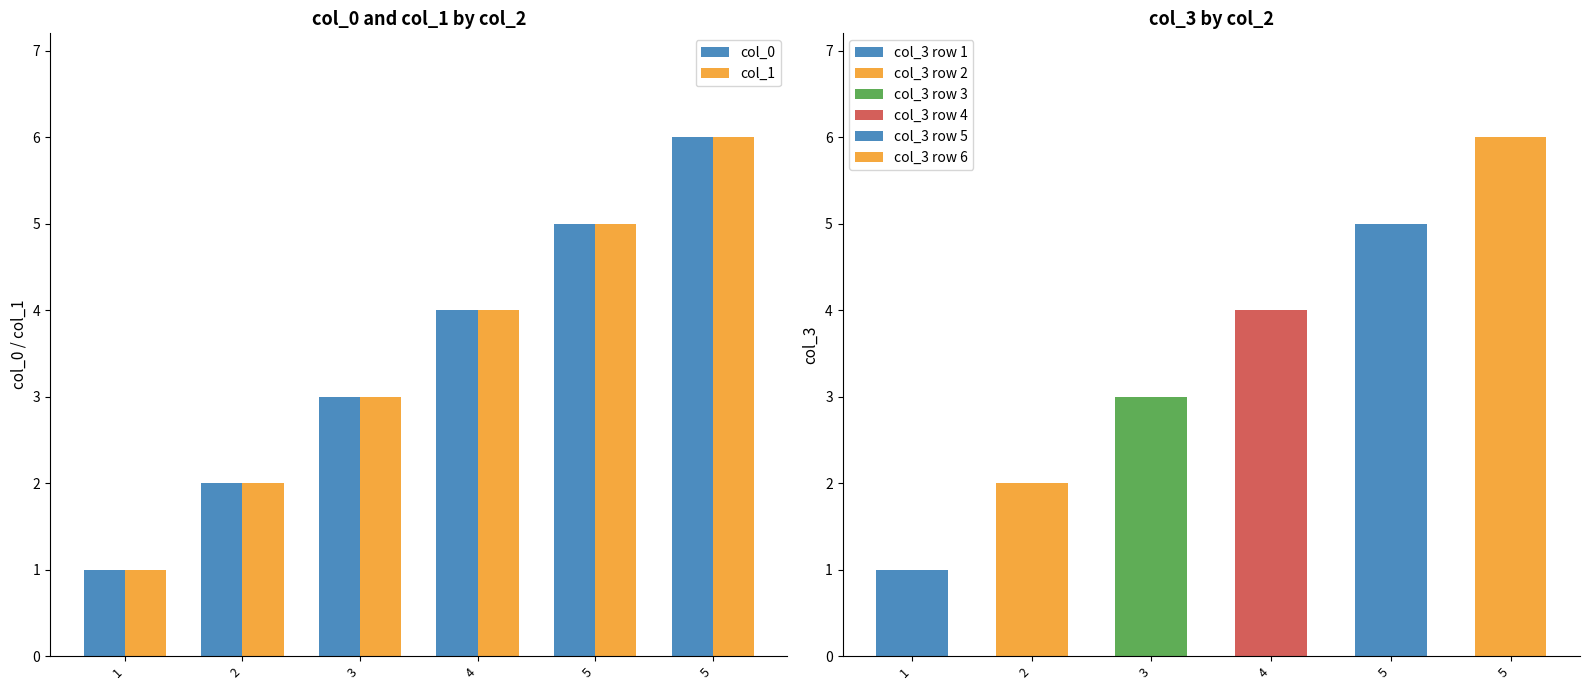

What is the sum of all col_0 values?

21